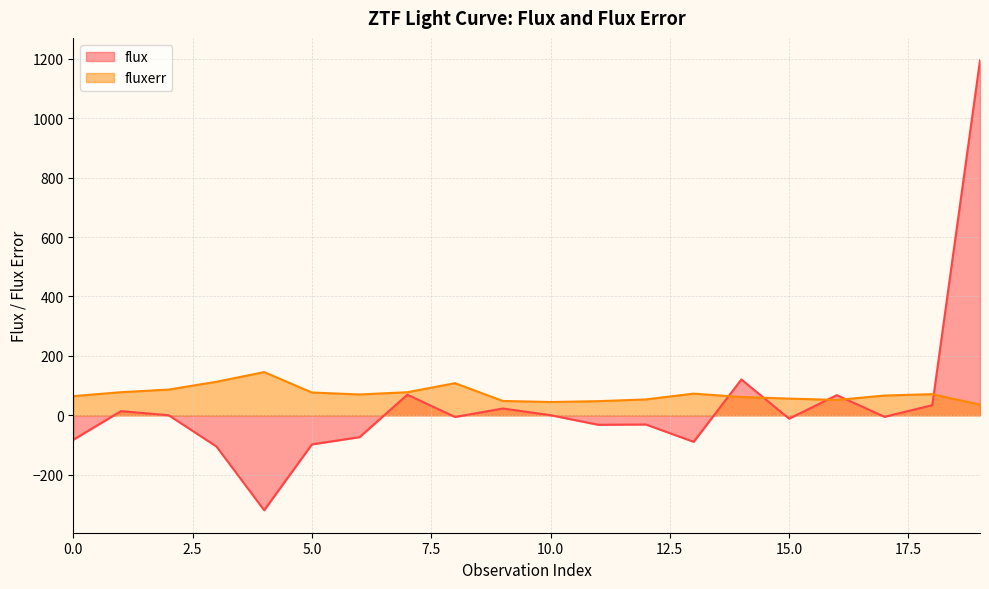

What is the difference between the fluxerr values at 5.0 and 10.0?

32.1